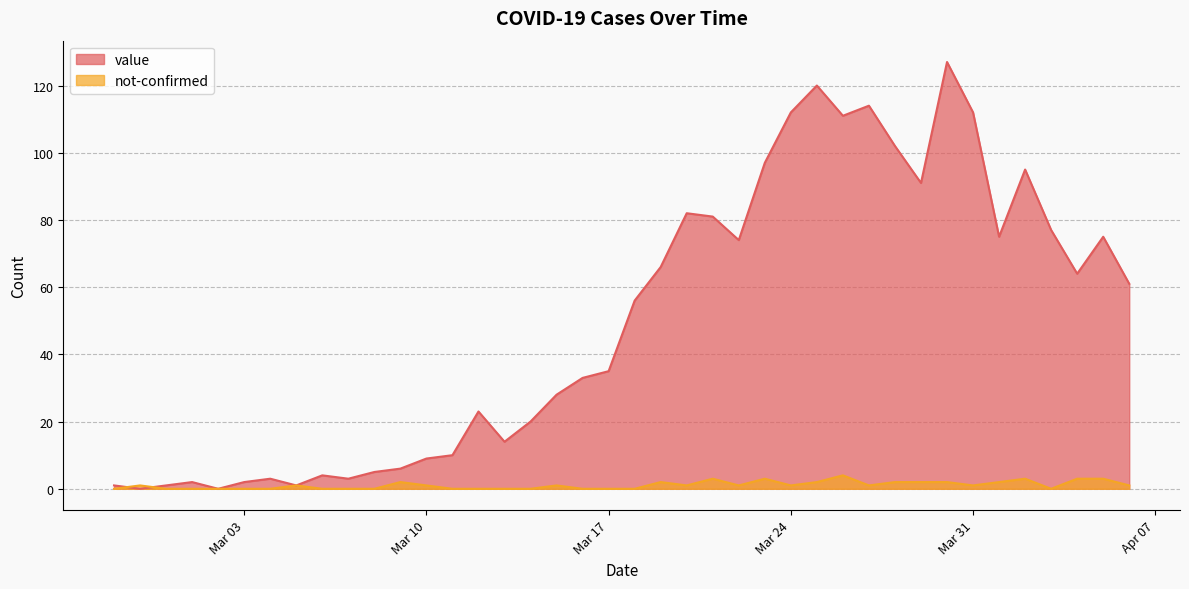

What is the label of the 11th point from the left?

2020-03-08